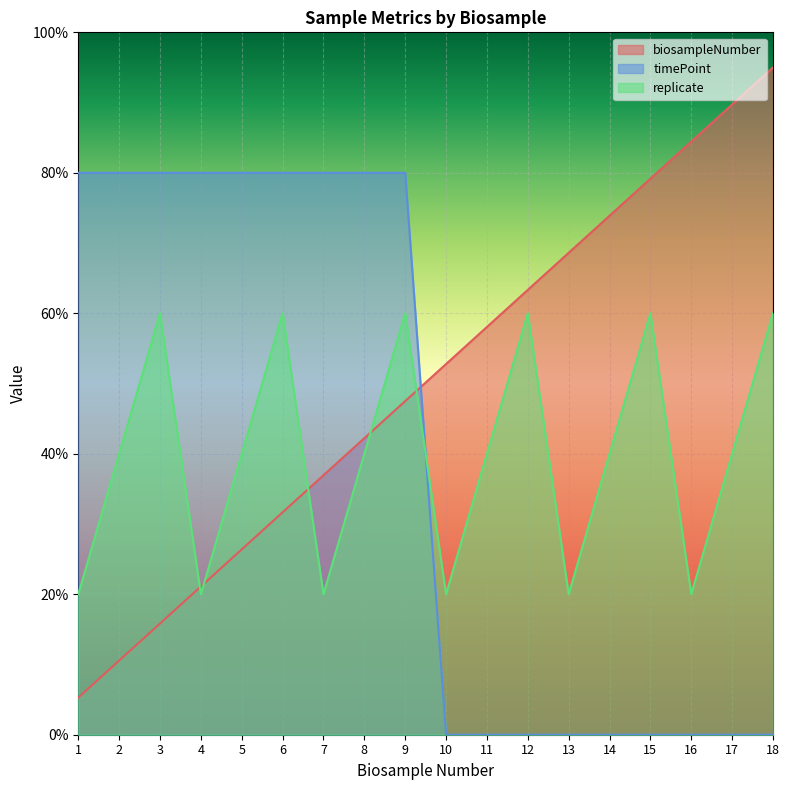

At which category does the chart reach its minimum across all series?

10